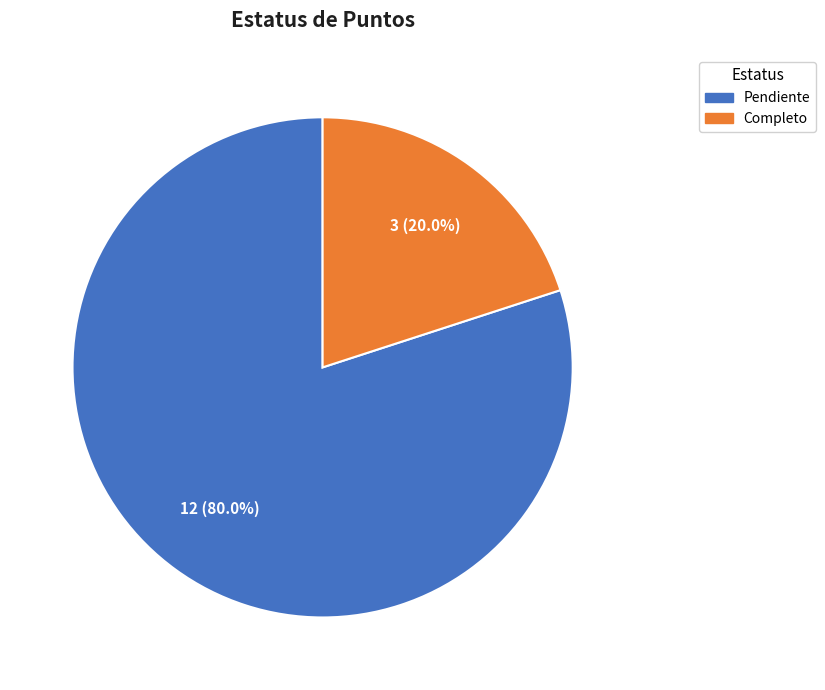

Does Pendiente account for over 50% of the chart?

Yes